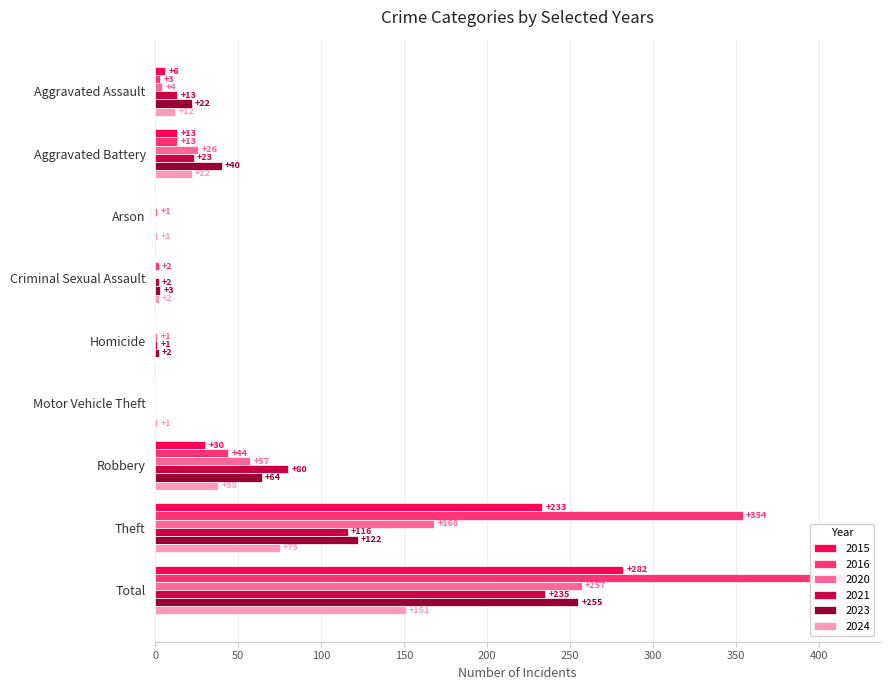

At which label does 2020 first exceed 4?

Aggravated Battery